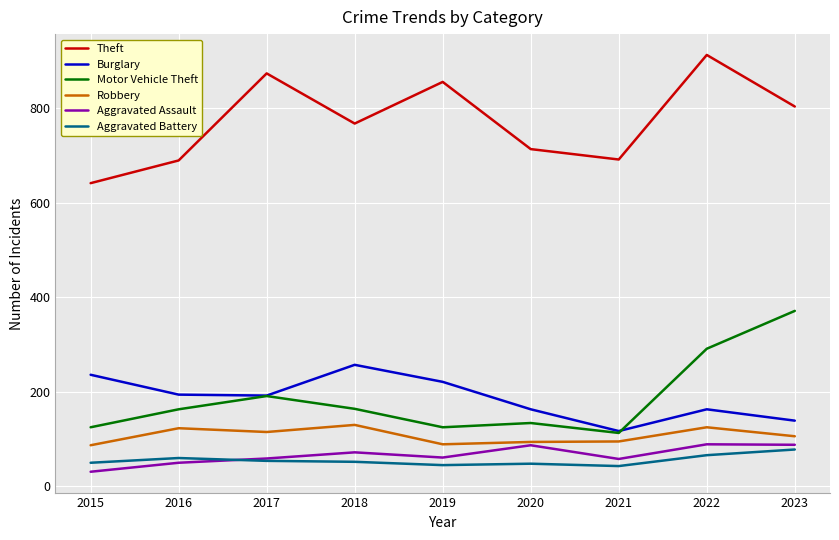

What is the difference between the highest and lowest values at 2023?

725